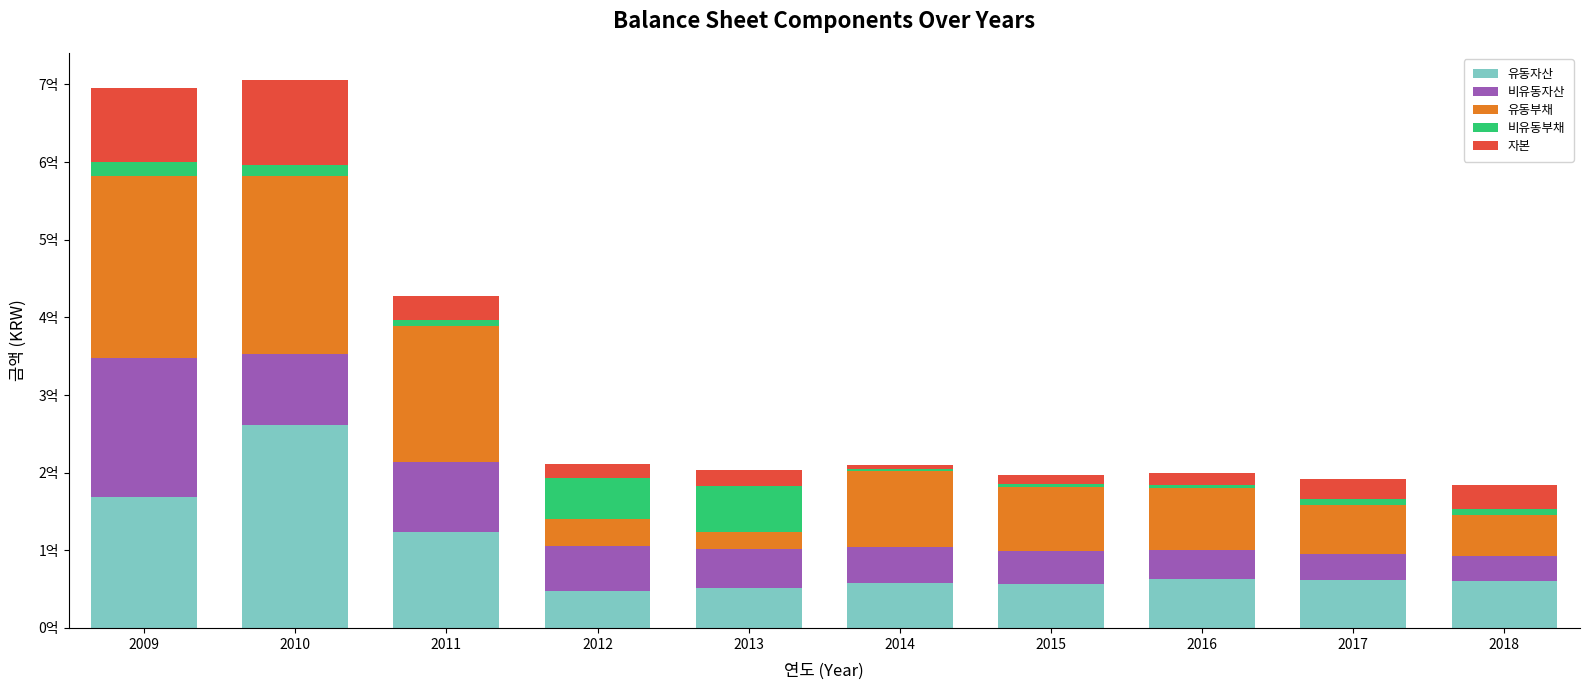

Are the bars horizontal?

No